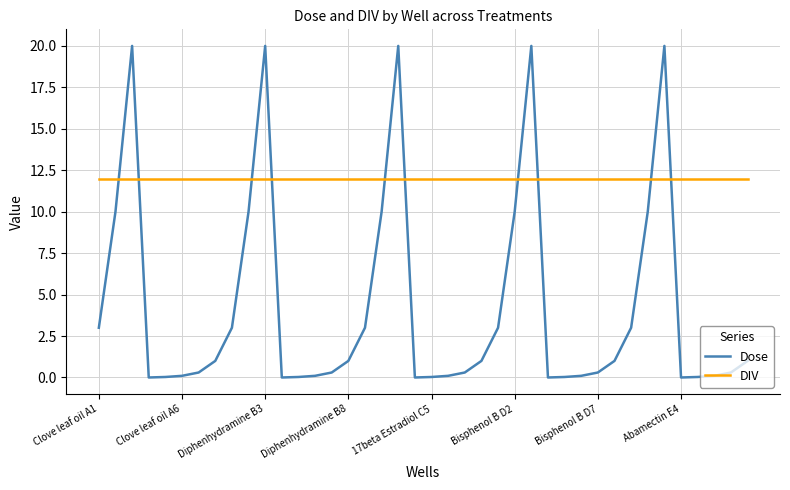

Which series has the largest range (max minus min)?

Dose